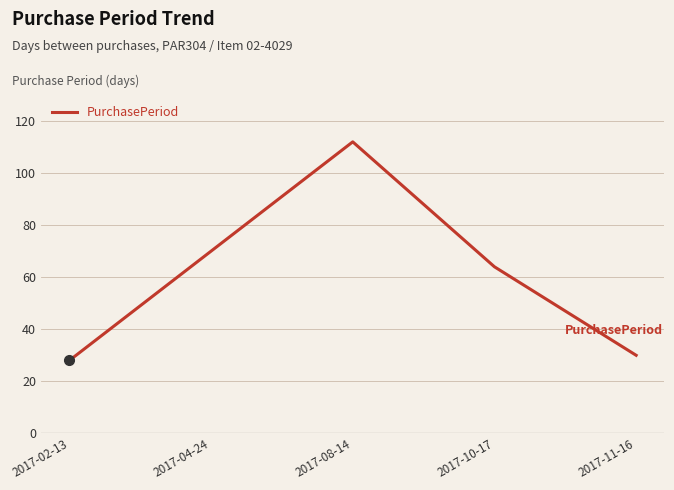

How many interior local peaks (higher than both neighbors) does the data have?

1